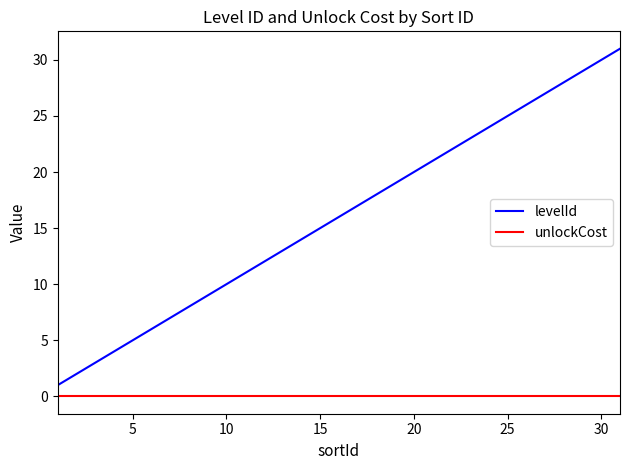

What is the difference between the maximum and minimum values in the levelId series?

30